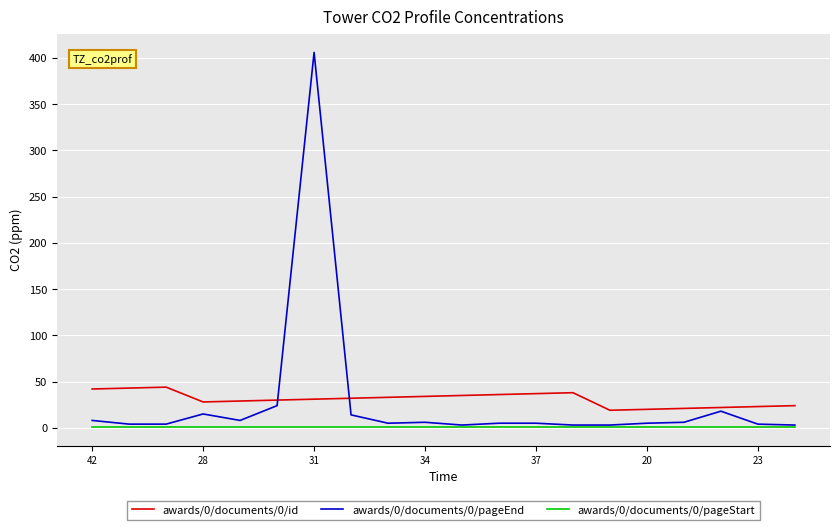

Does the chart have visible grid lines?

Yes